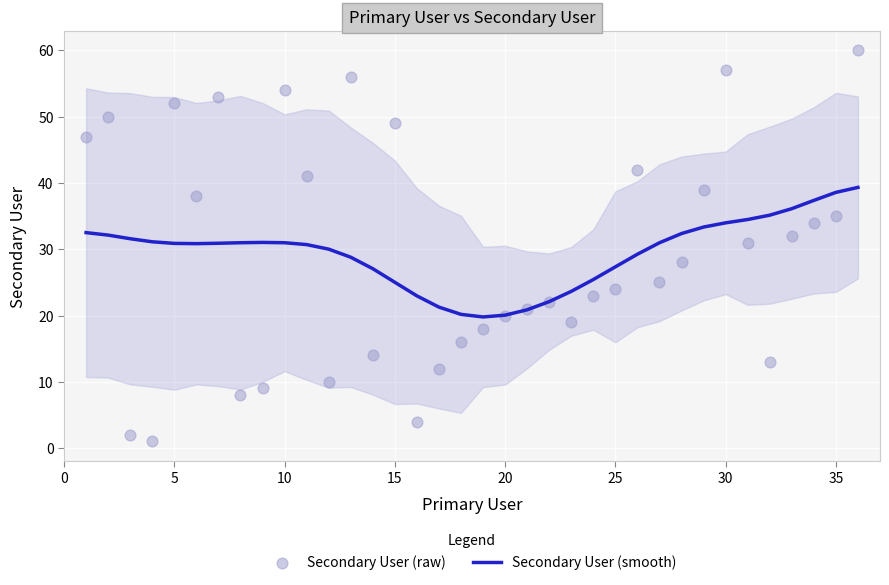

Which series has the largest Y range (max minus min)?

Secondary User (raw)